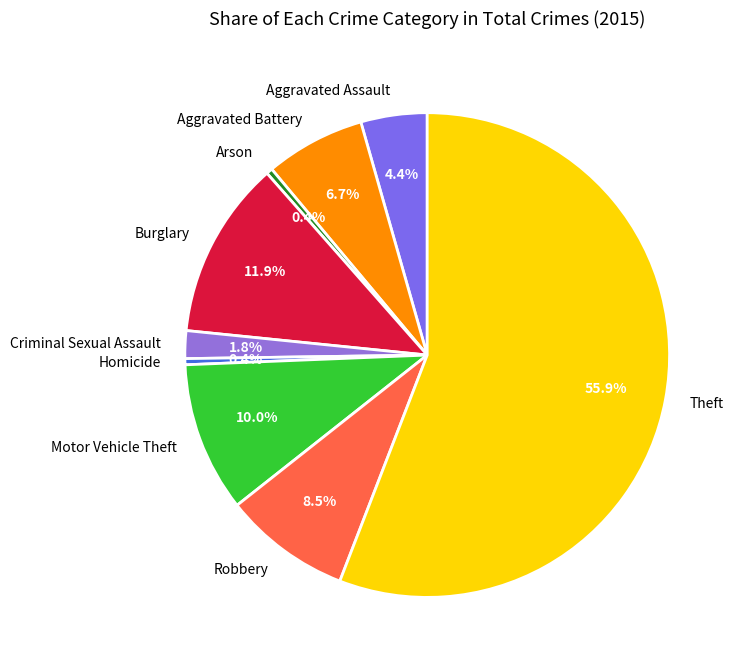

Which slice represents more than half of the pie?

Theft